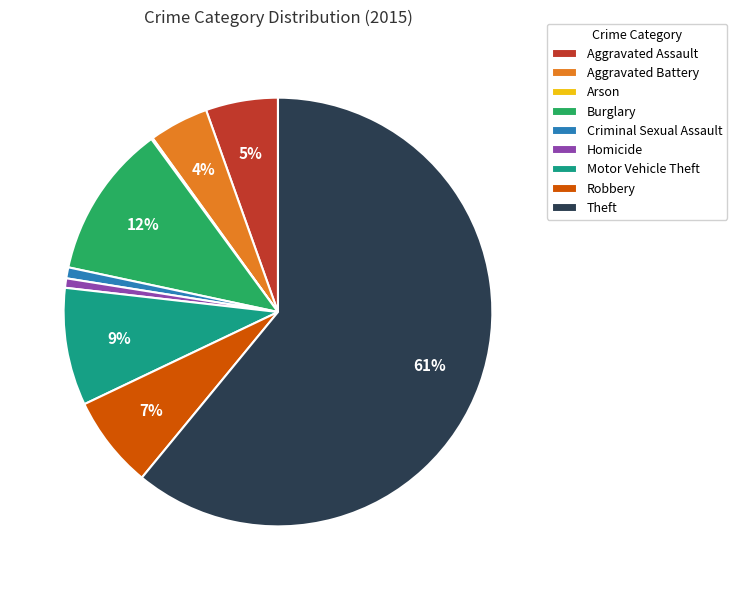

True or false: Criminal Sexual Assault accounts for 11% of the total.

False